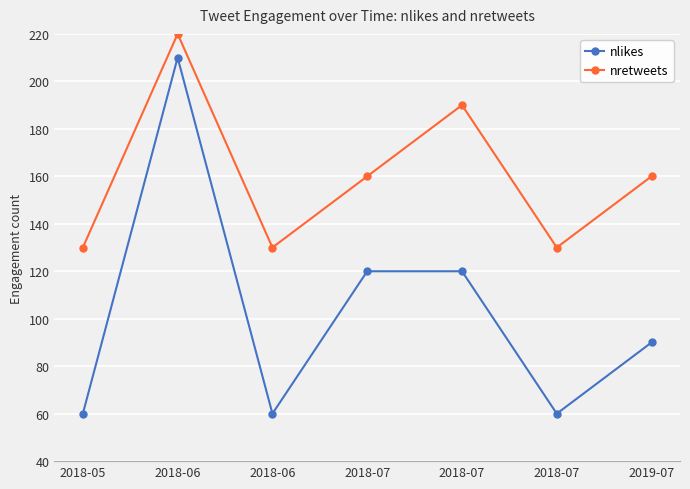

At 2018-06, list the series in order from smallest to largest.

nlikes, nretweets